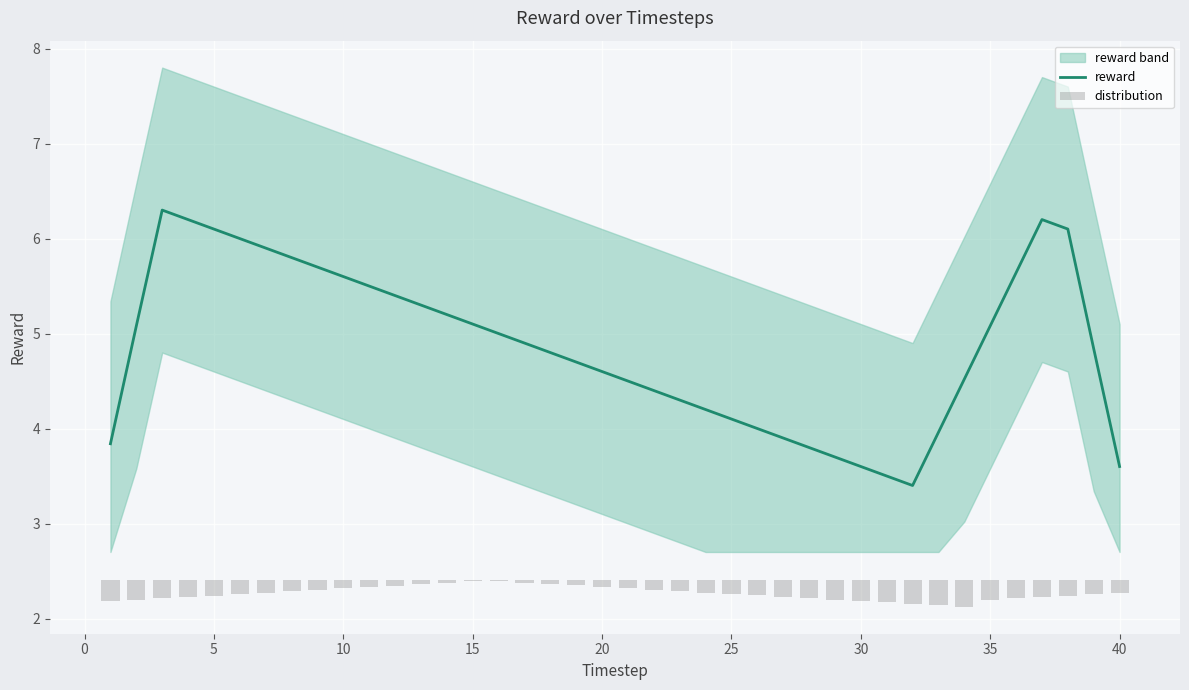

Rank the series by their average value, from highest to lowest.

reward, distribution